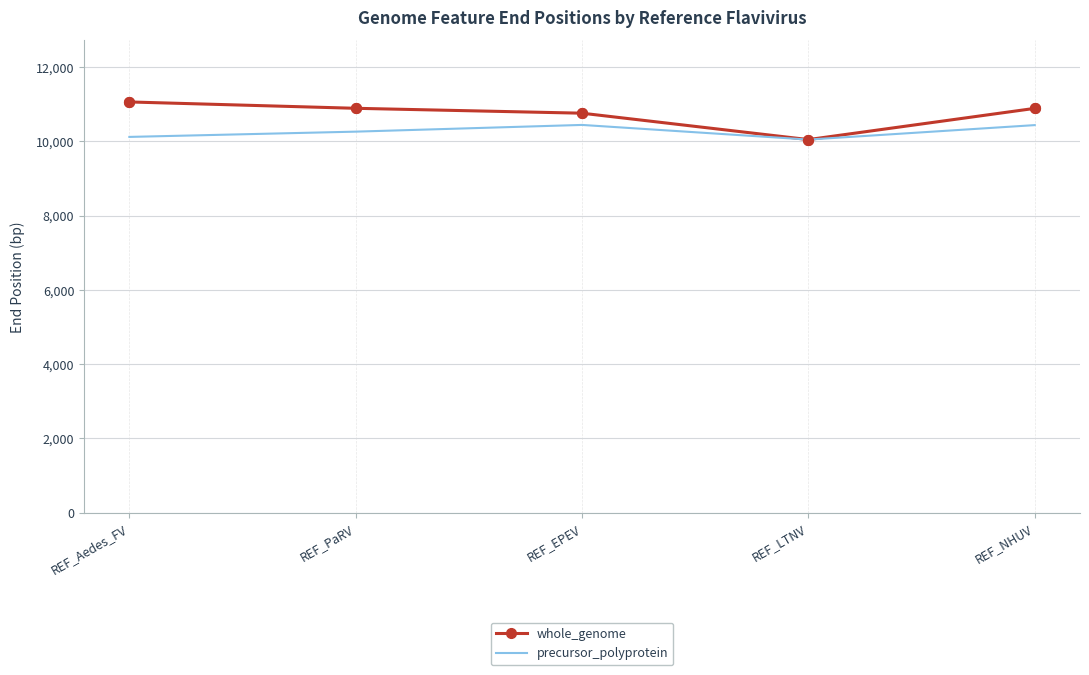

Is the value of precursor_polyprotein at REF_NHUV greater than the value of whole_genome at REF_Aedes_FV?

No